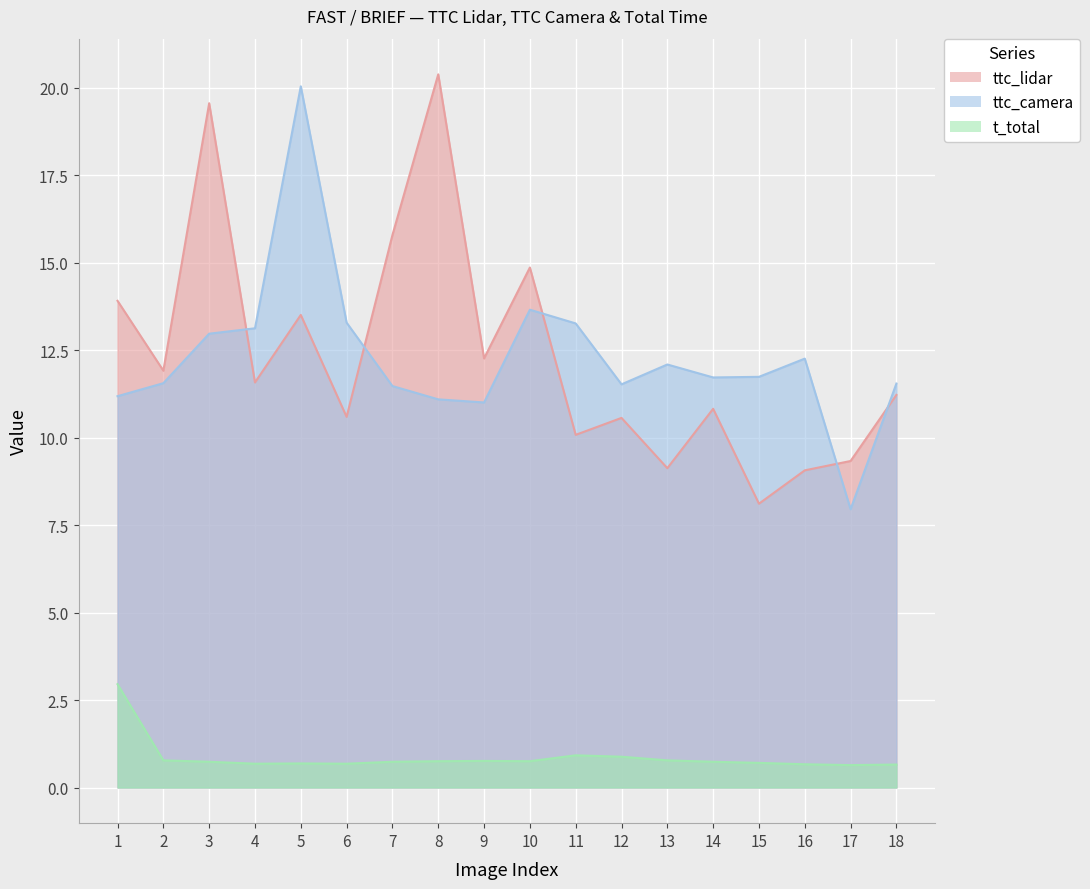

Which category has the highest value in the t_total series?

1